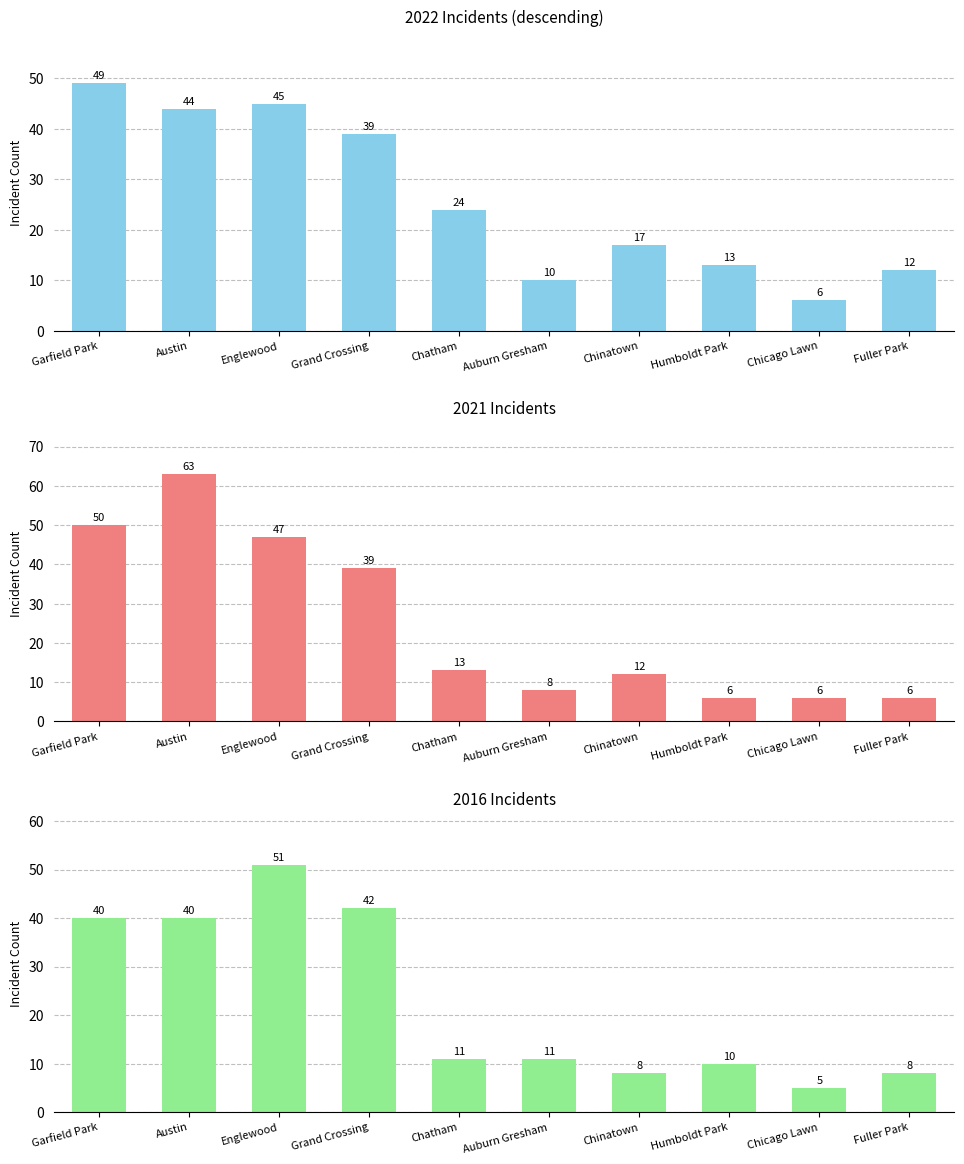

What is the approximate value of 2016 Incidents at Chicago Lawn?

5